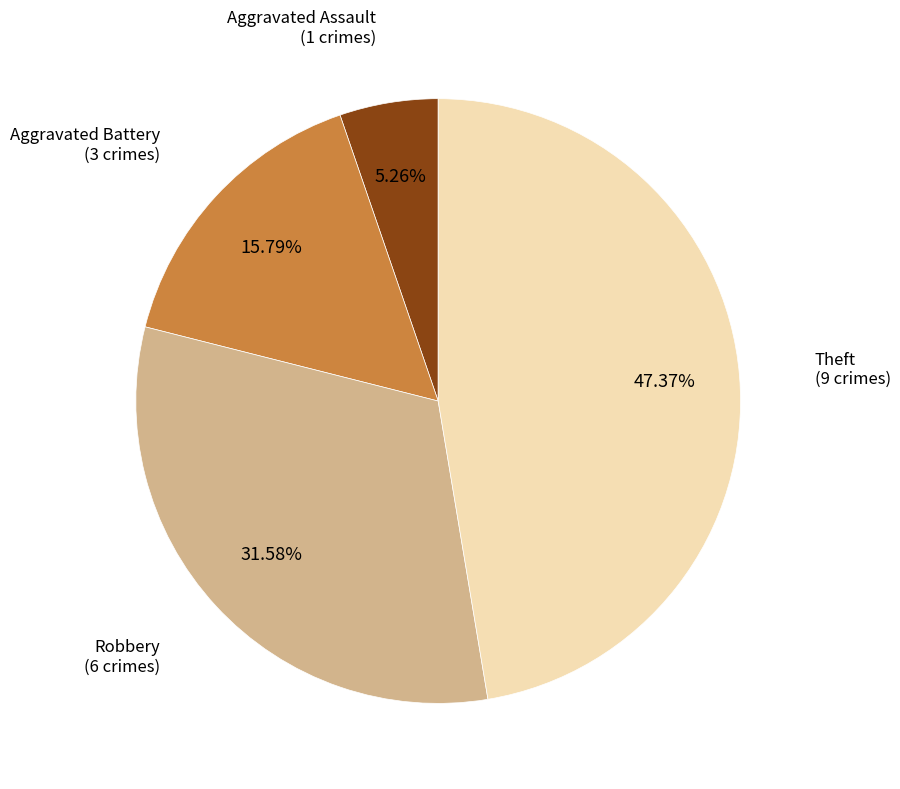

Is there any slice that represents more than half of the pie?

No